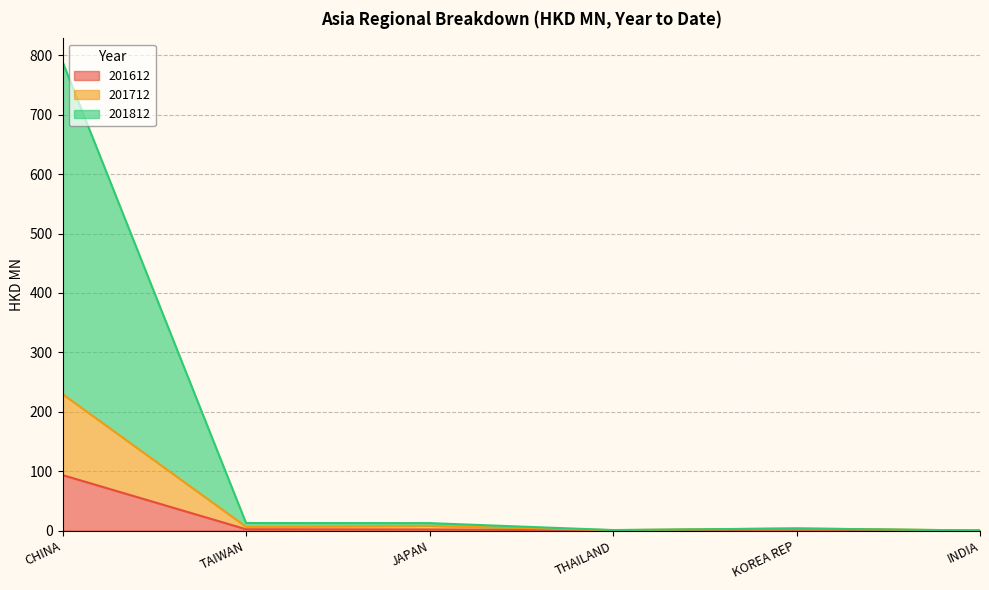

What are all the series names shown in the legend?

201612, 201712, 201812